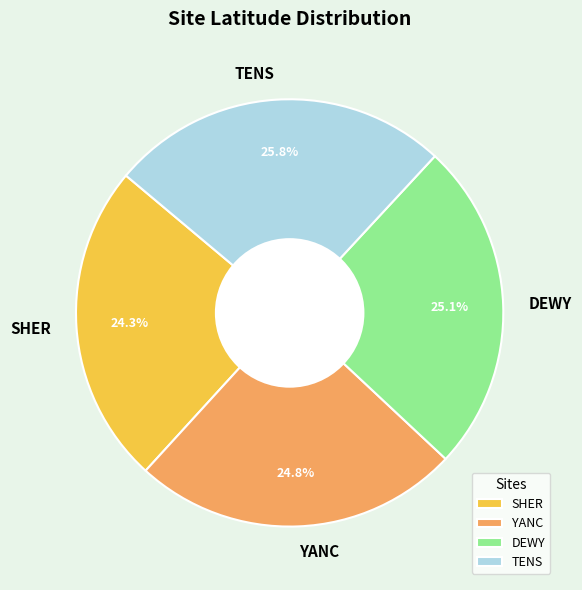

Combined, what portion of the pie is TENS and DEWY?

50.9%